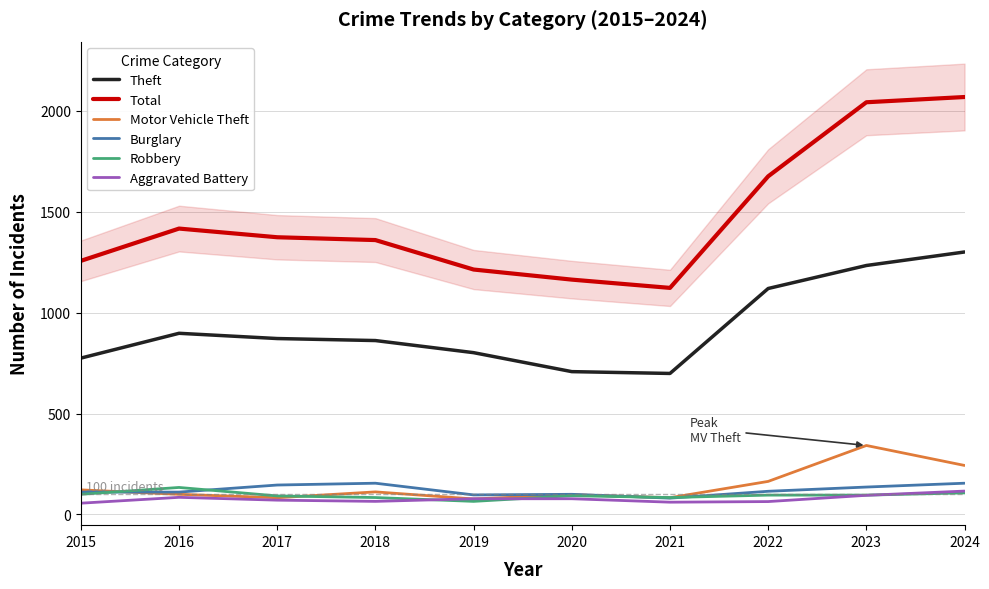

What are all the series names shown in the legend?

Theft, Total, Motor Vehicle Theft, Burglary, Robbery, Aggravated Battery